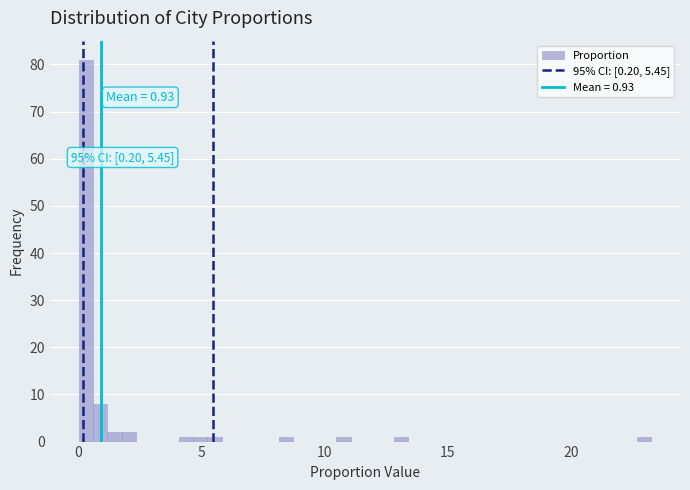

Around what value on the x-axis is the tallest bar? Give the approximate position of its centre, as read against the axis.

0.5